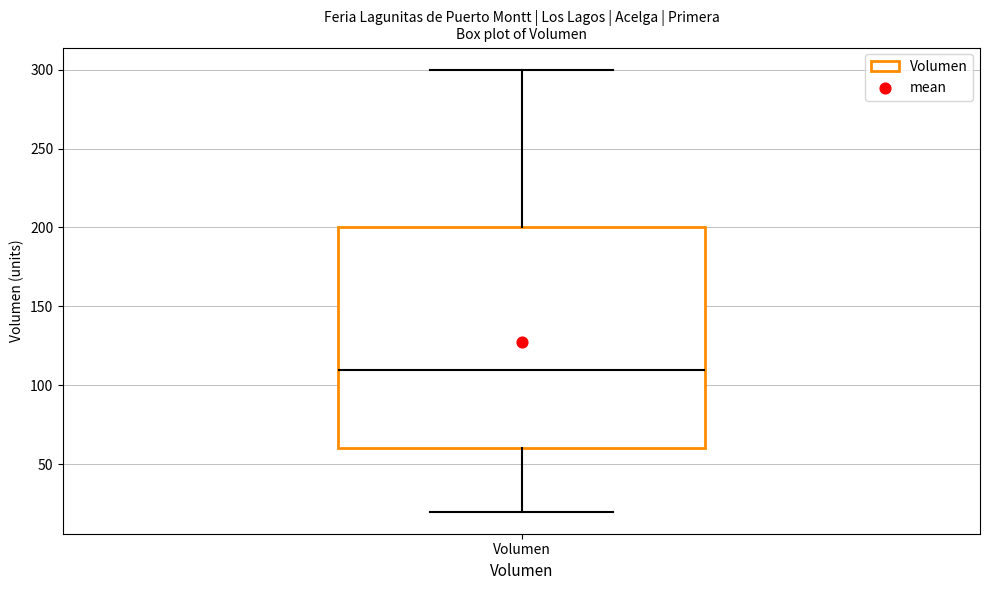

Where is the lower edge of the box for Volumen on the y-axis? The values are not printed on the chart, so give them approximately, as read against the axis.

60